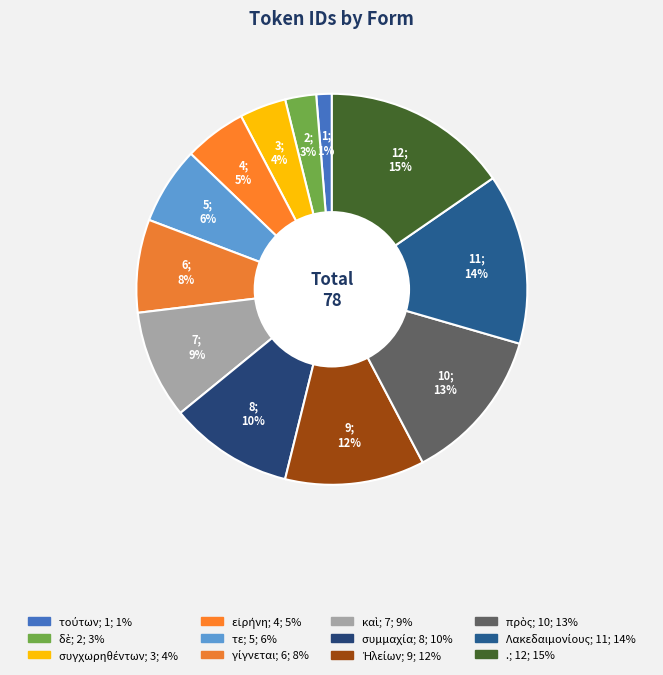

Count the number of slices in the pie.

12